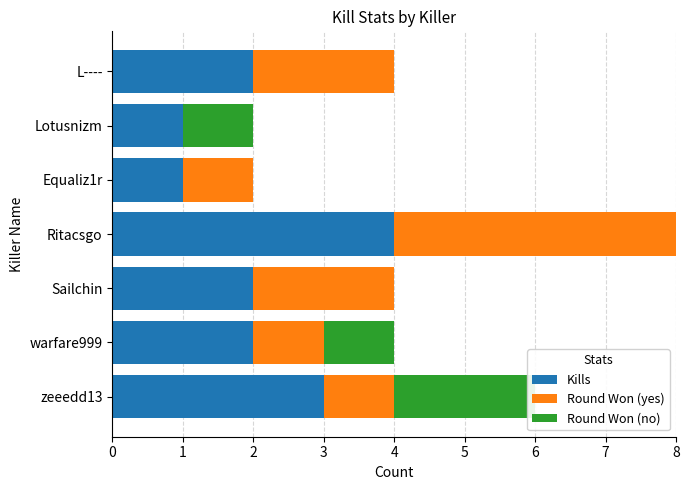

Which series changed the most between zeeedd13 and warfare999?

Kills